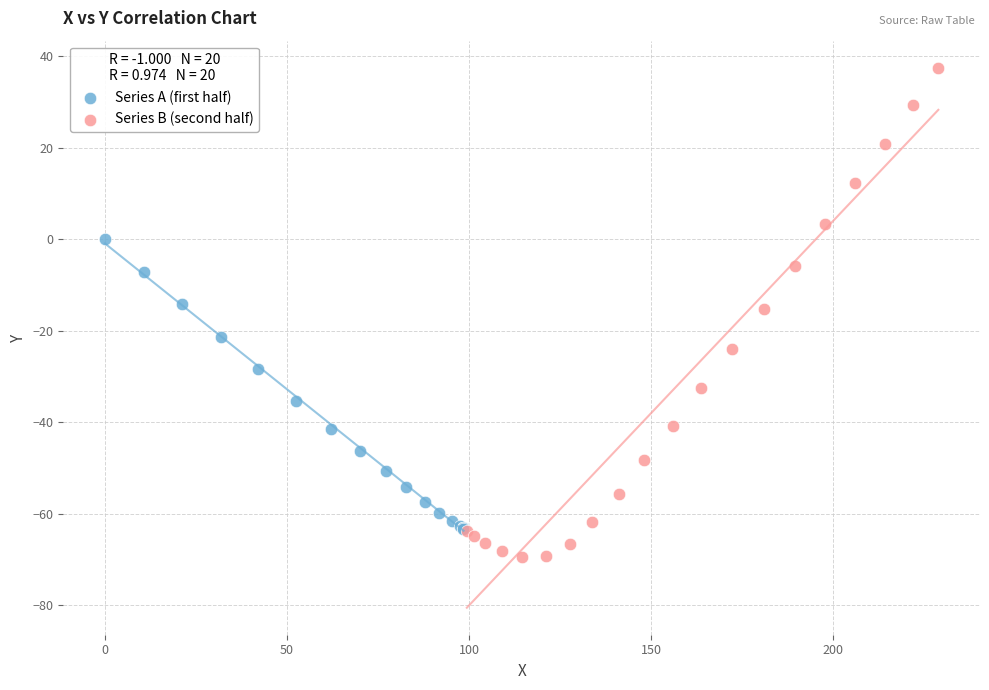

Which series has the largest Y range (max minus min)?

Series B (second half)